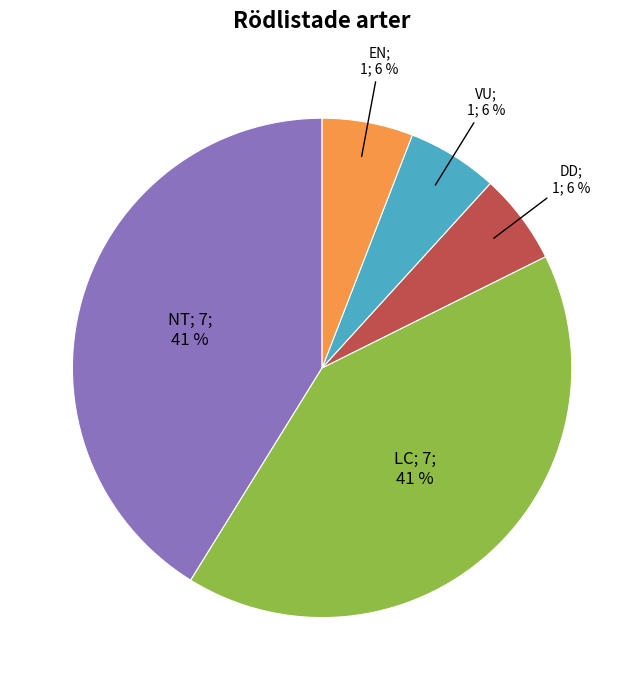

To the nearest percent, what is the average slice percentage?

20%